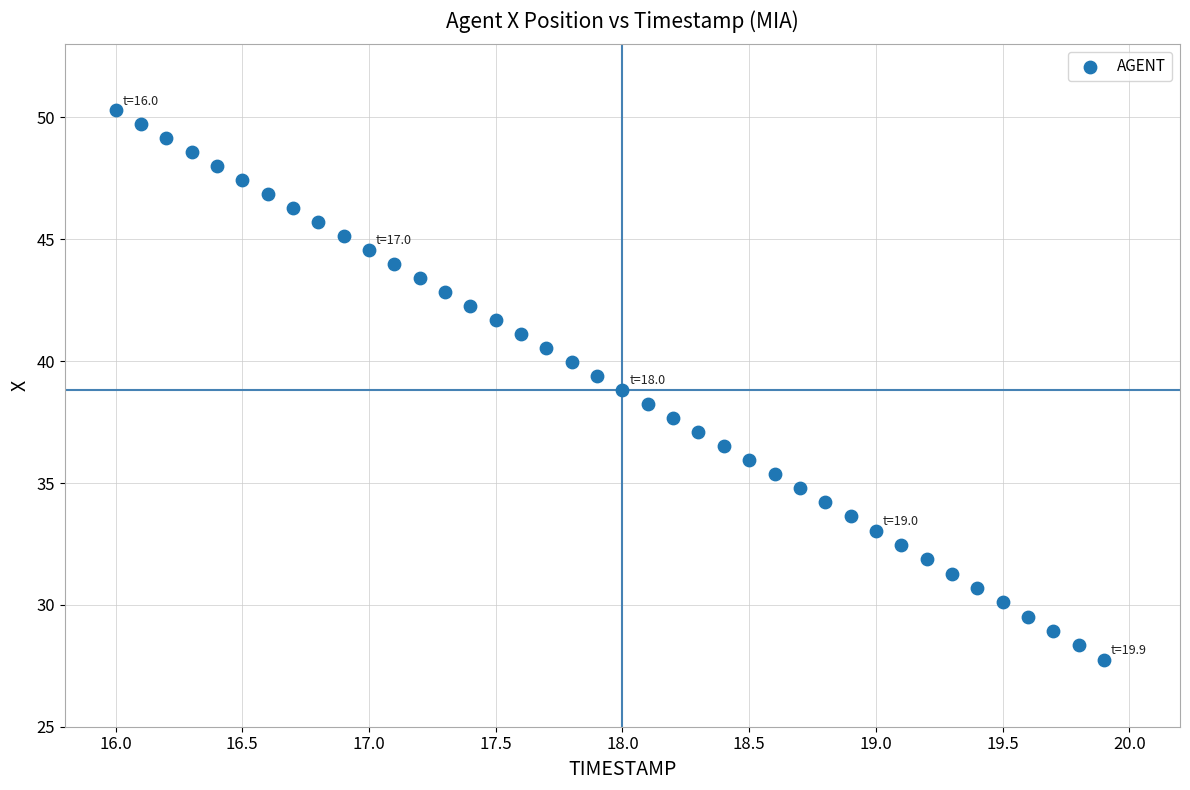

What is the range of X values (max minus min)?

3.9